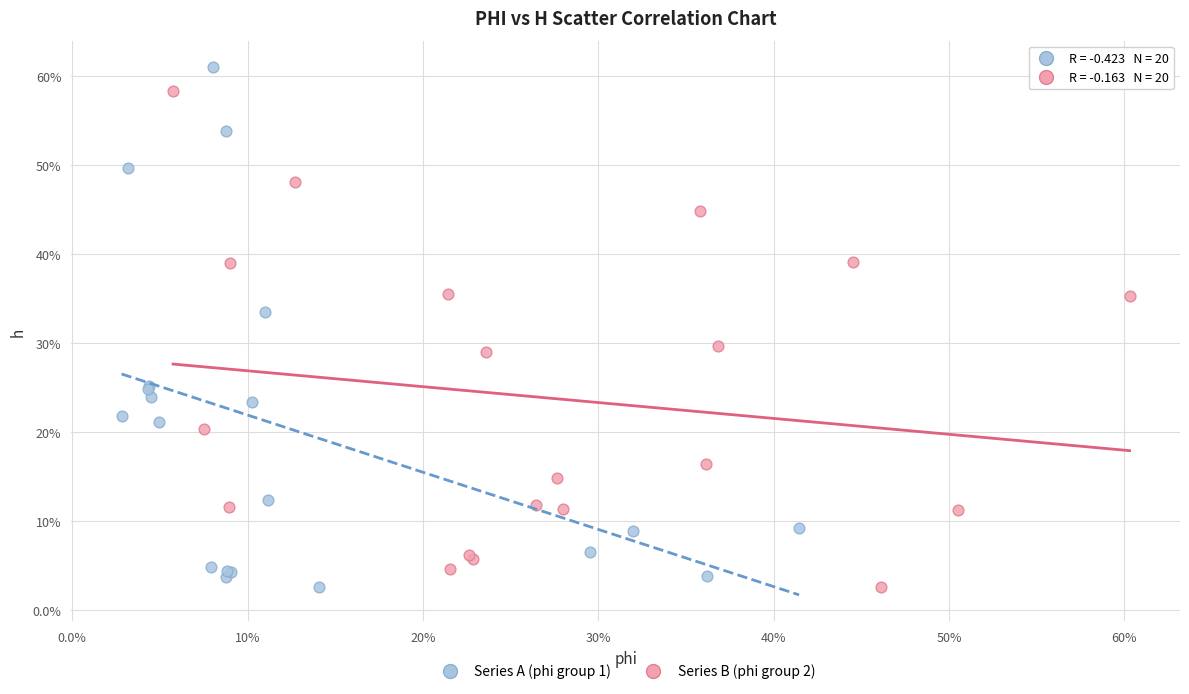

What are all the series names shown in the legend?

Series A (phi group 1), Series B (phi group 2)